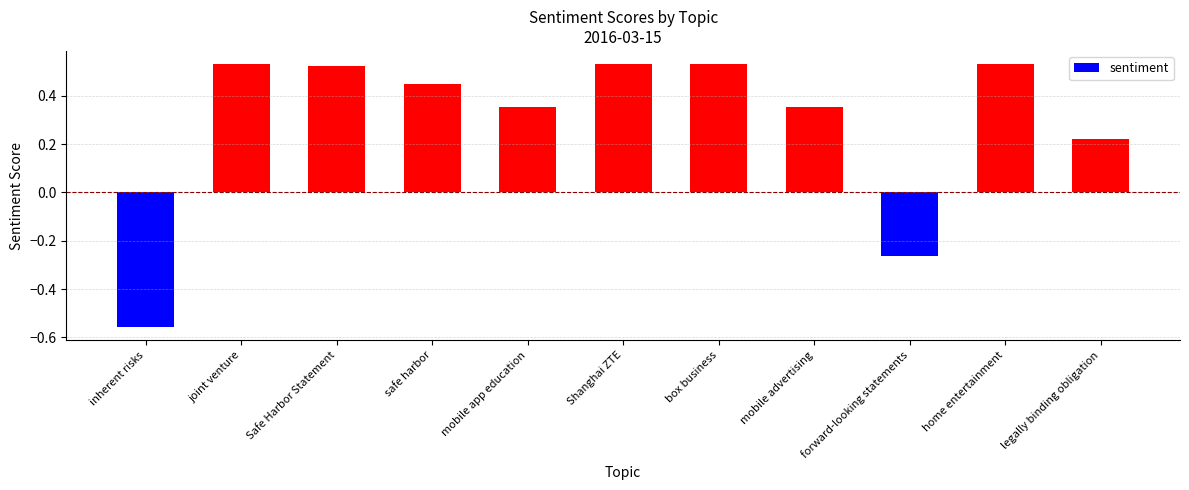

What is the label of the 9th bar from the right?

Safe Harbor Statement